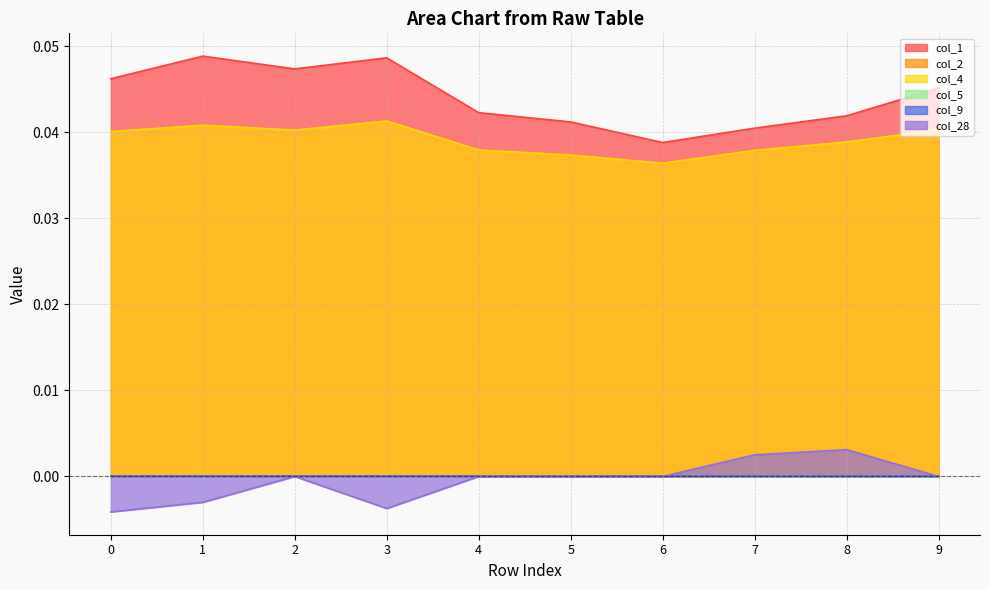

The col_4 series shows 0.0 at 9. True or false?

True